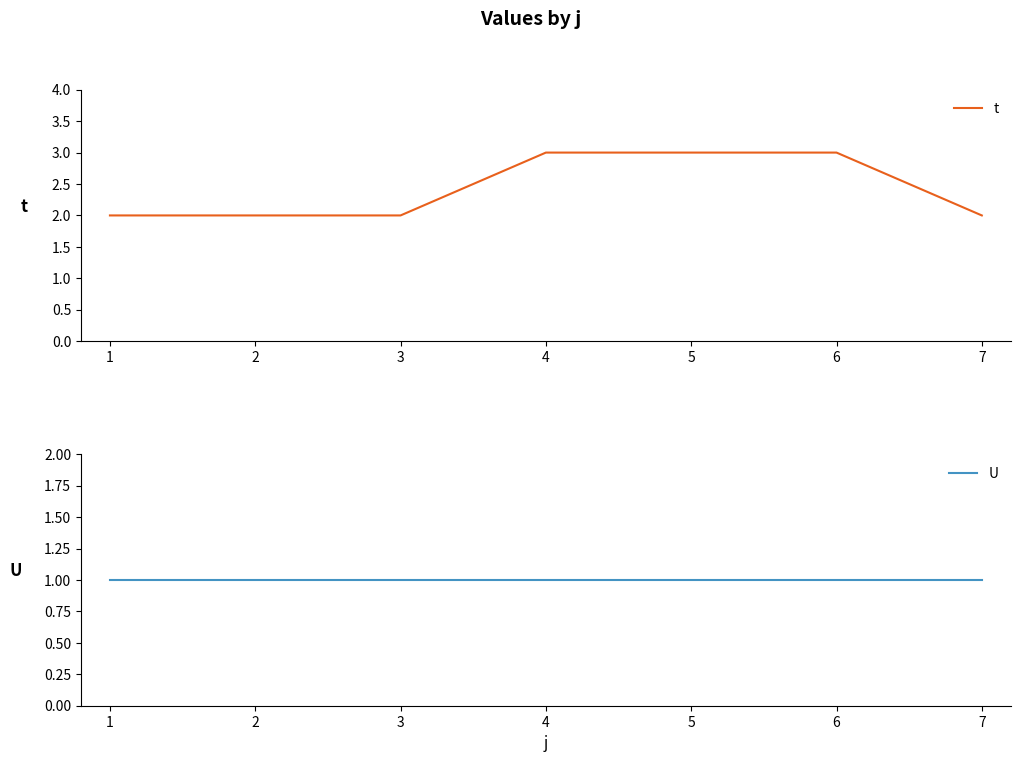

Rank the series at 4 from highest to lowest value.

t, U